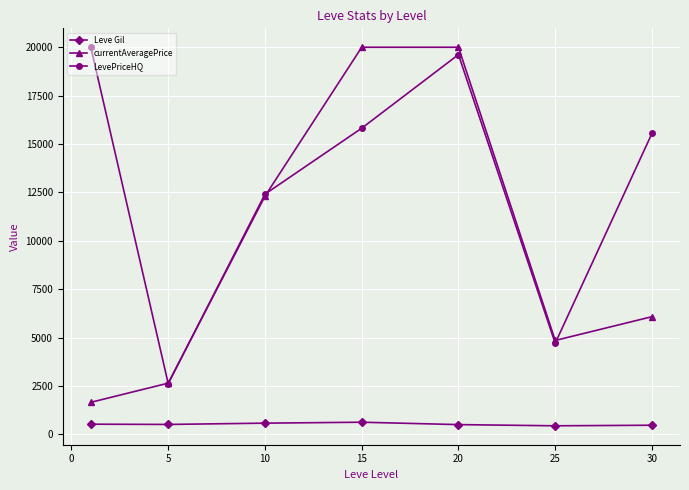

What is the minimum value for LevePriceHQ?

2615.7